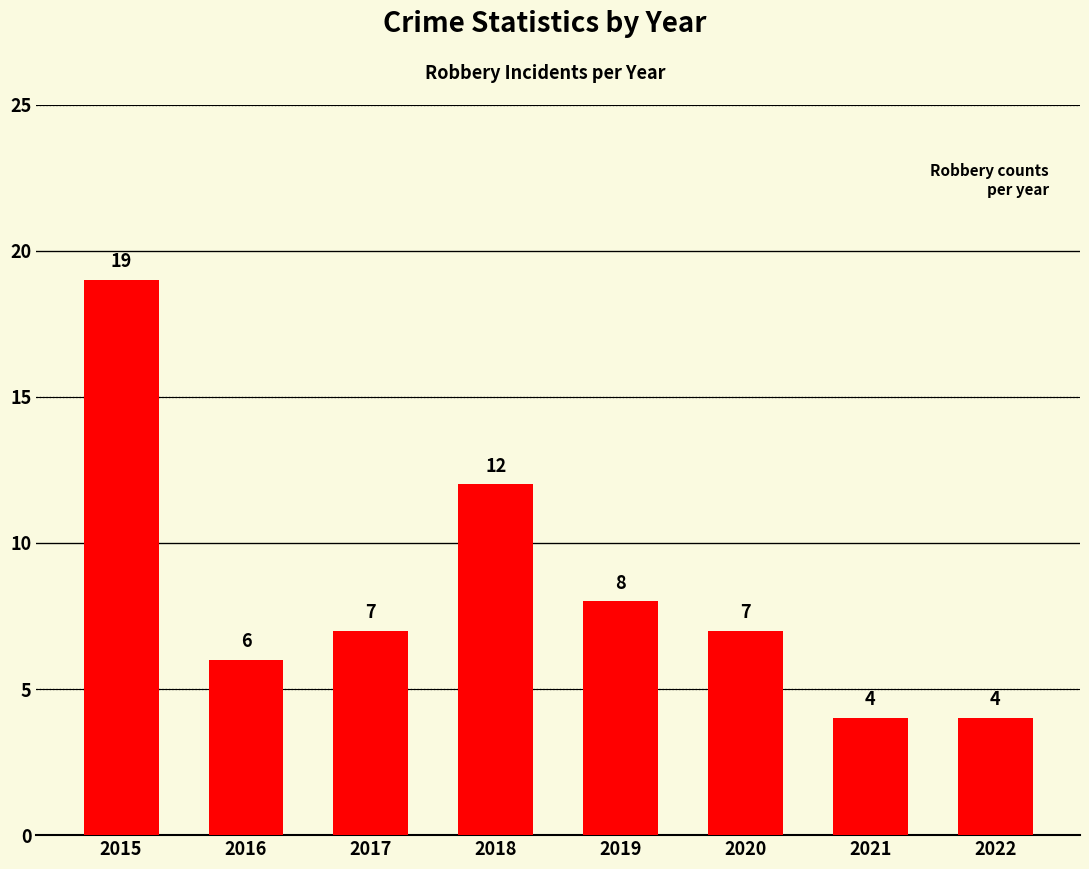

Where does the data first go above 7?

2015